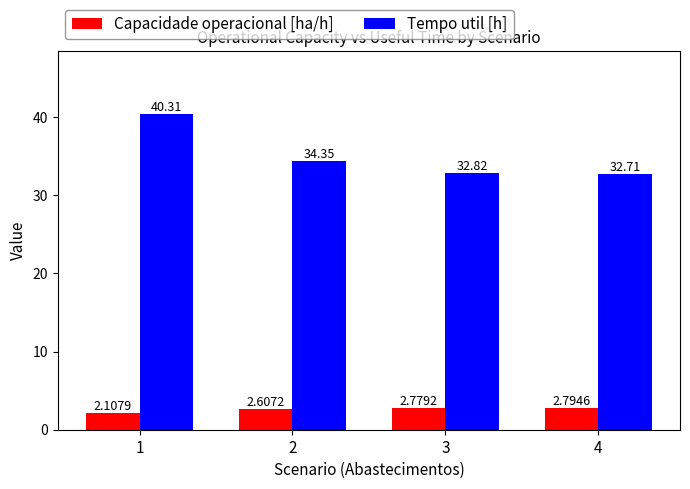

How many bars are there in each group?

2